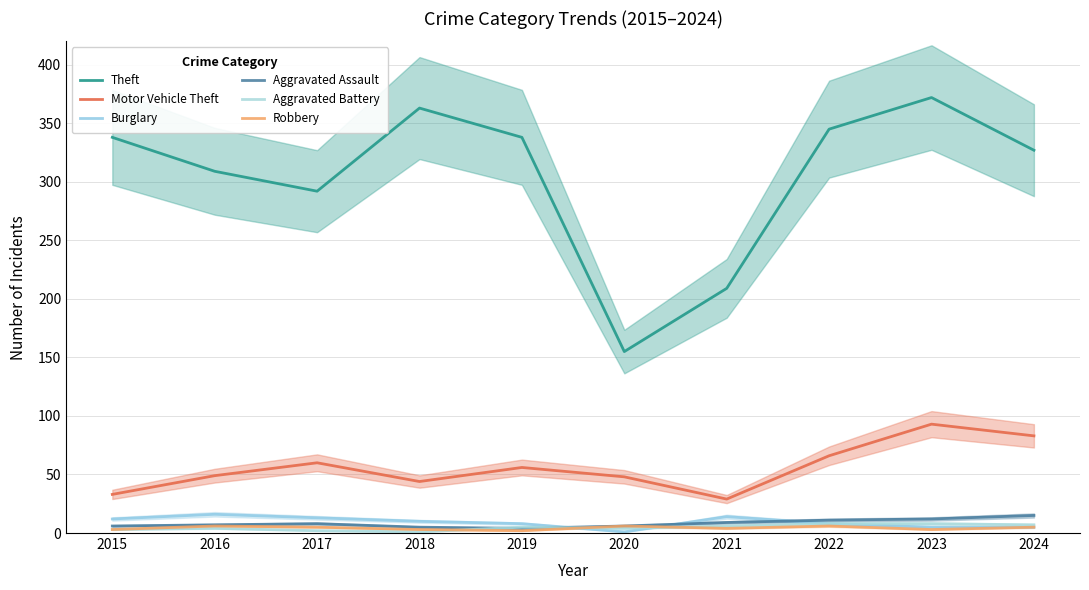

True or false: Motor Vehicle Theft has a value of 37 at 2019.

False